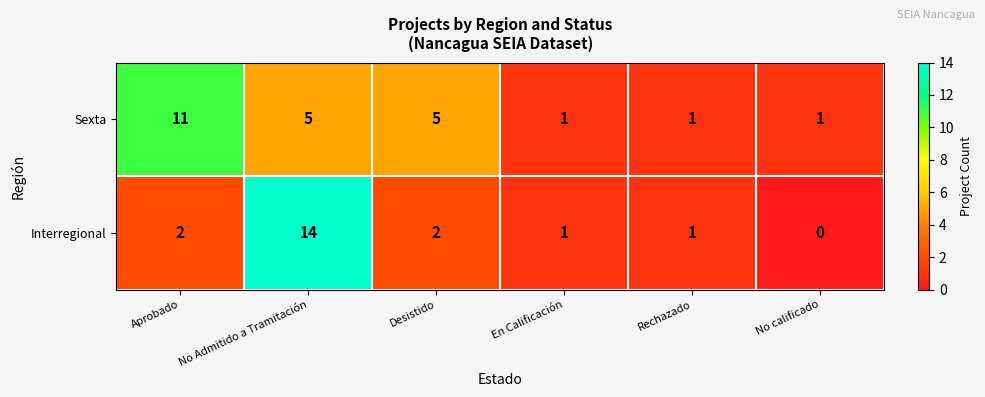

How many positive values does the Interregional series have?

5